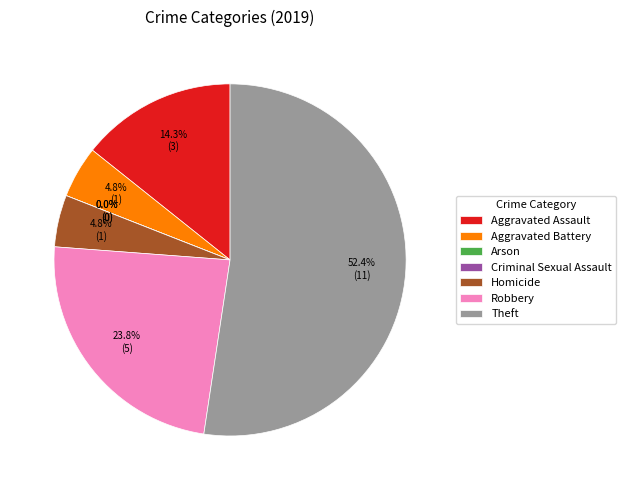

To the nearest percent, what is the average slice percentage?

14%